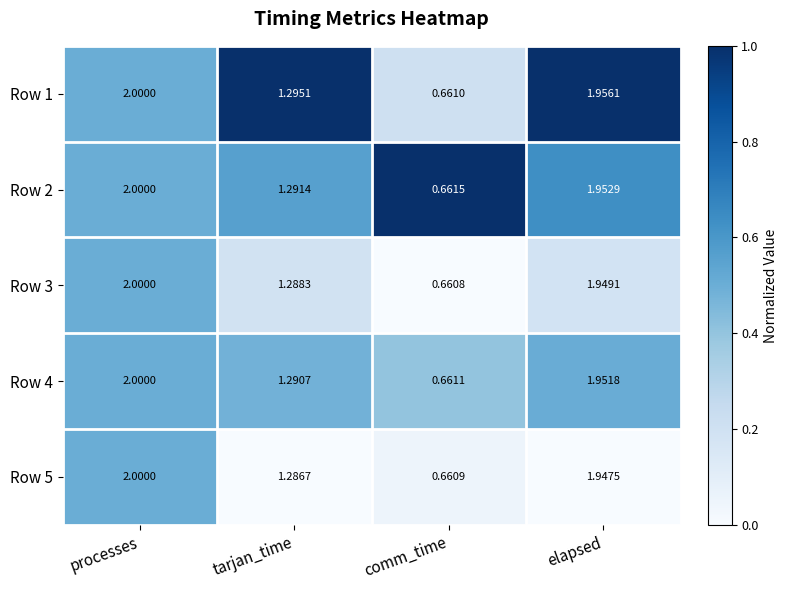

List the labels in order of Row 3 value, smallest first.

comm_time, tarjan_time, elapsed, processes